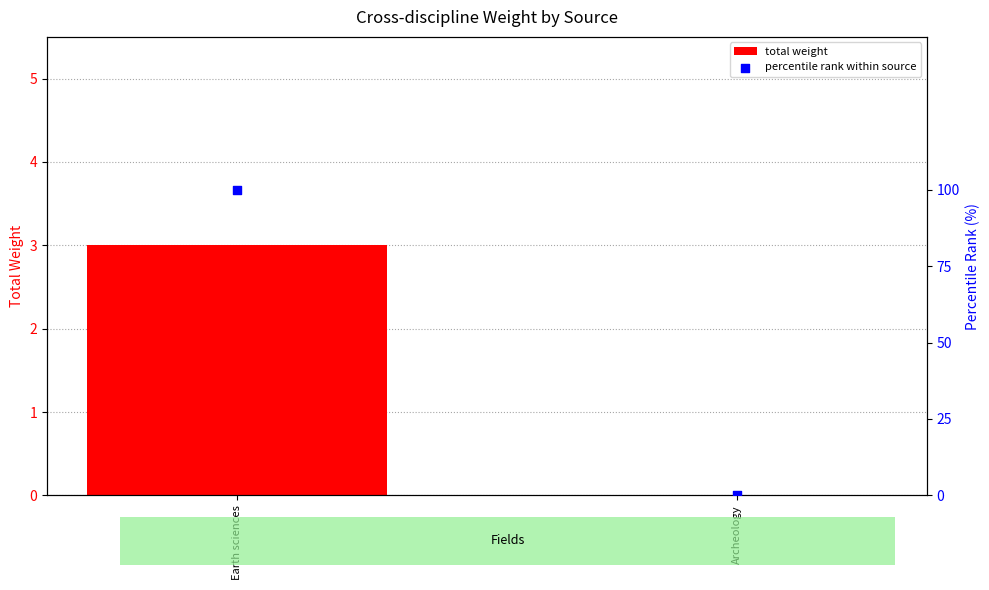

Is the value of total weight at Archeology greater than the value of percentile rank within source at Earth sciences?

No